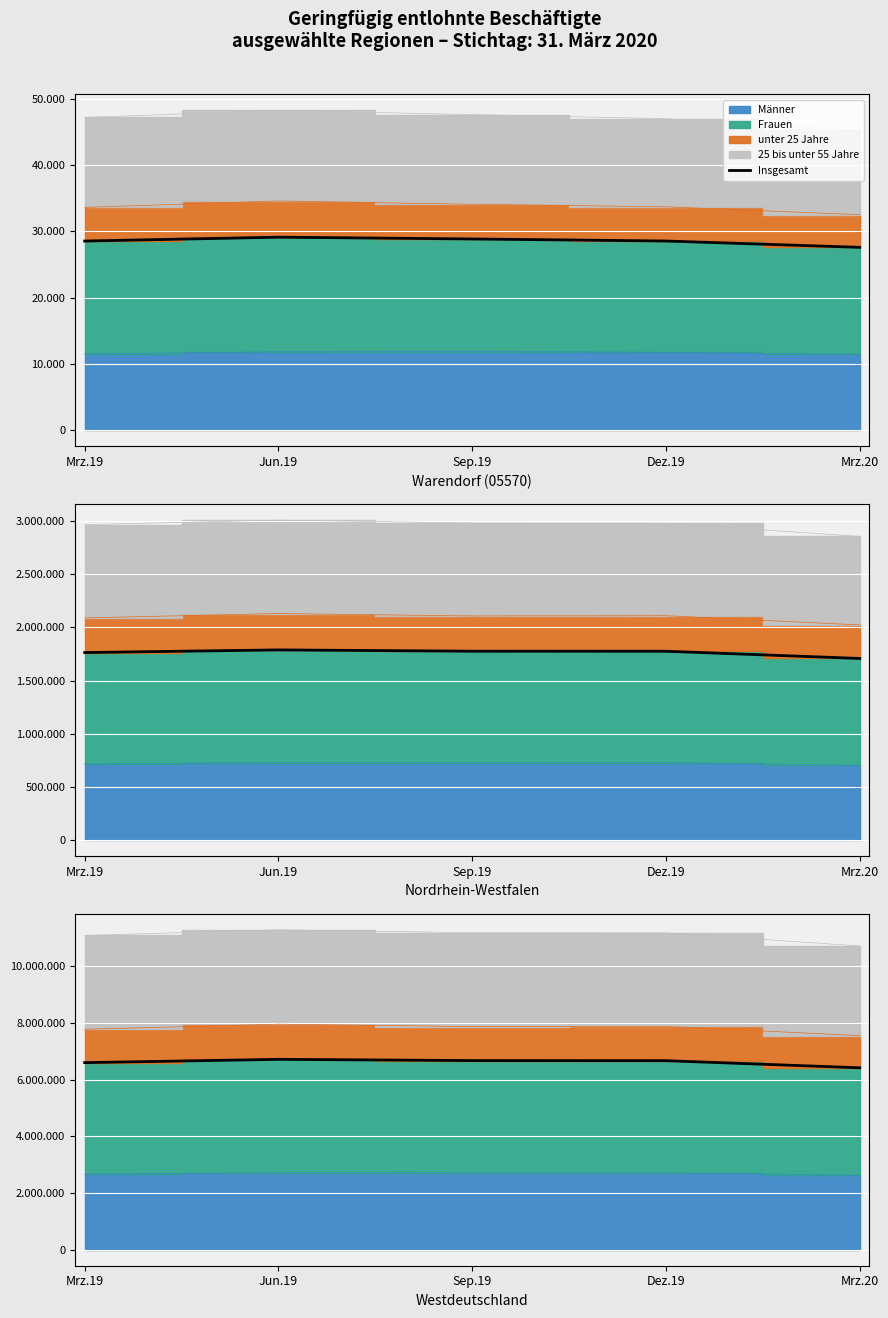

How many points are higher than both their immediate neighbors (excluding endpoints)?

1